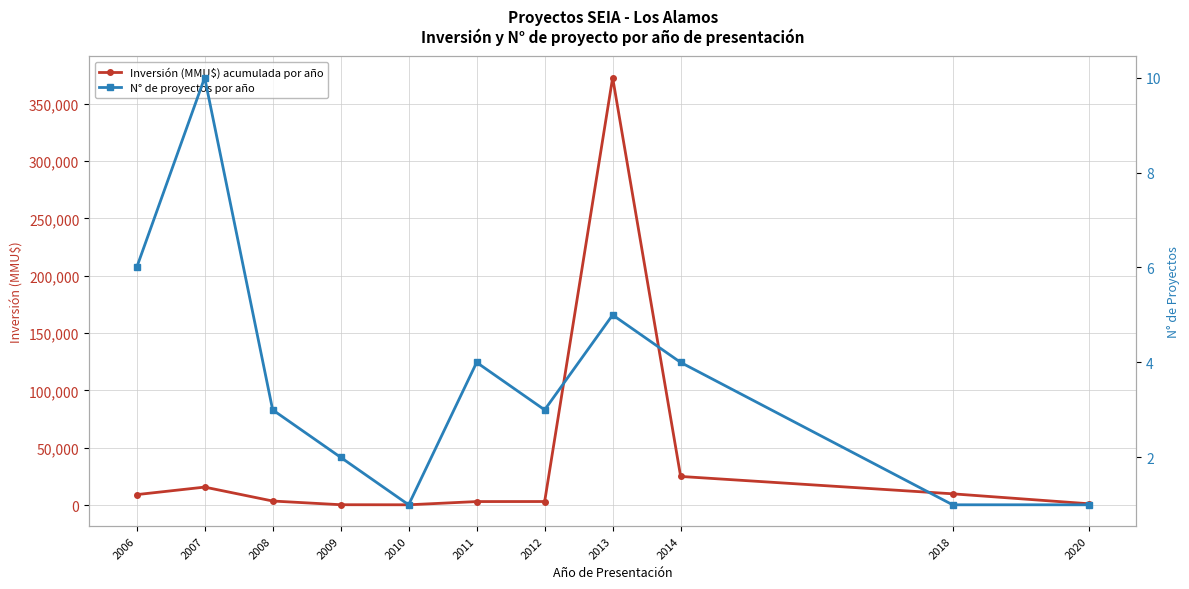

How many series are shown in this chart?

2